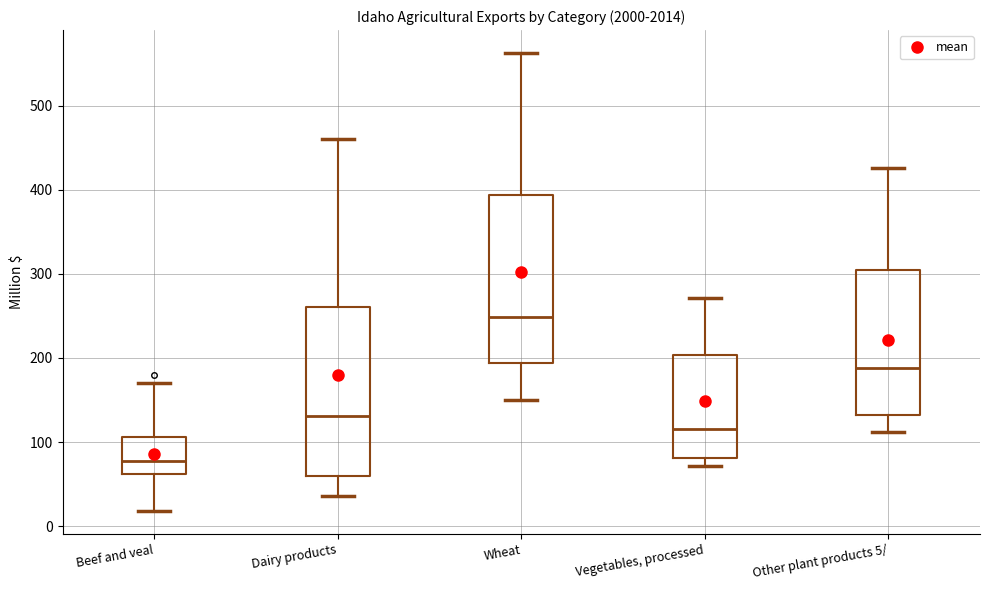

Reading left to right, read every box against the y-axis: the position of its median line, the range the box covers, and the ends of its whiskers. The values are not printed on the chart, so give them approximately, as read against the axis.

Beef and veal: median 80, box 60 to 110, whiskers 20 to 170
Dairy products: median 130, box 60 to 260, whiskers 40 to 460
Wheat: median 250, box 190 to 390, whiskers 150 to 560
Vegetables, processed: median 120, box 80 to 200, whiskers 70 to 270
Other plant products 5/: median 190, box 130 to 300, whiskers 110 to 430